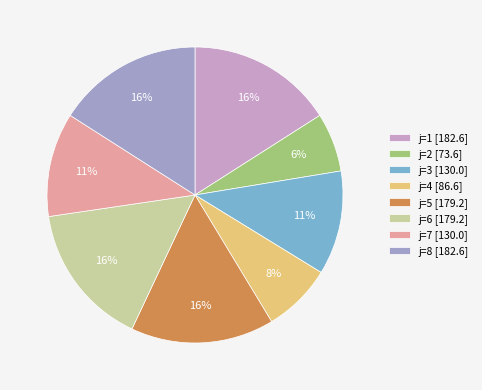

Does any single category account for the majority?

No